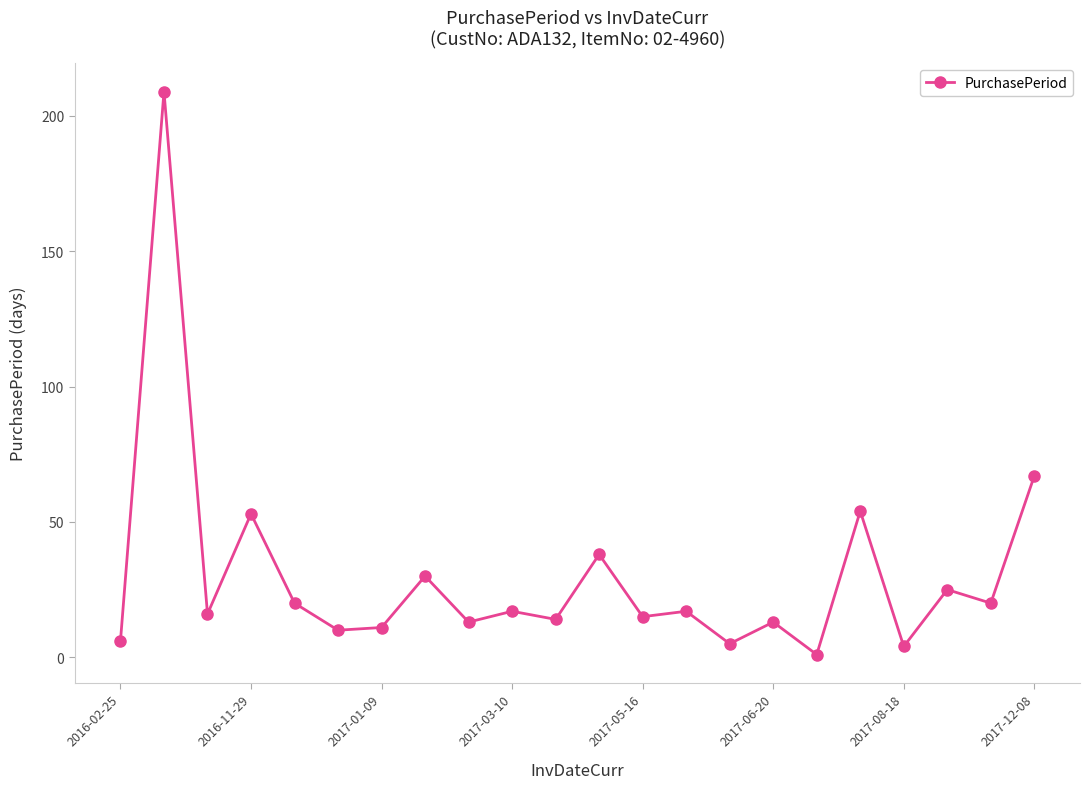

True or false: the data has more than 0 interior local peaks.

True